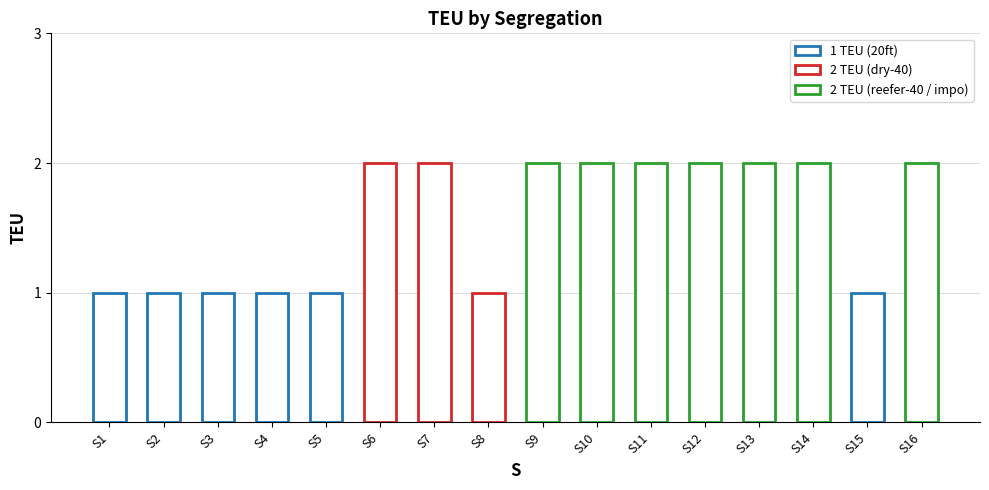

What is the approximate value at S14?

2